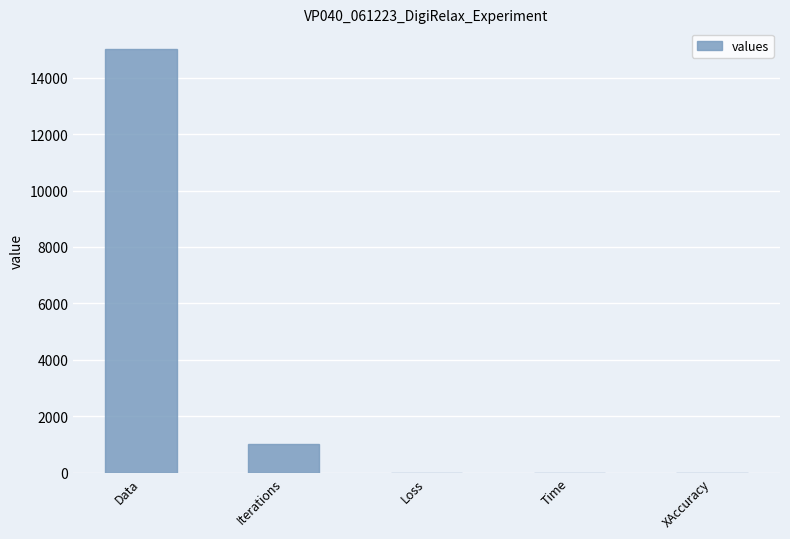

Where is the data nearest to the value 7500?

Iterations